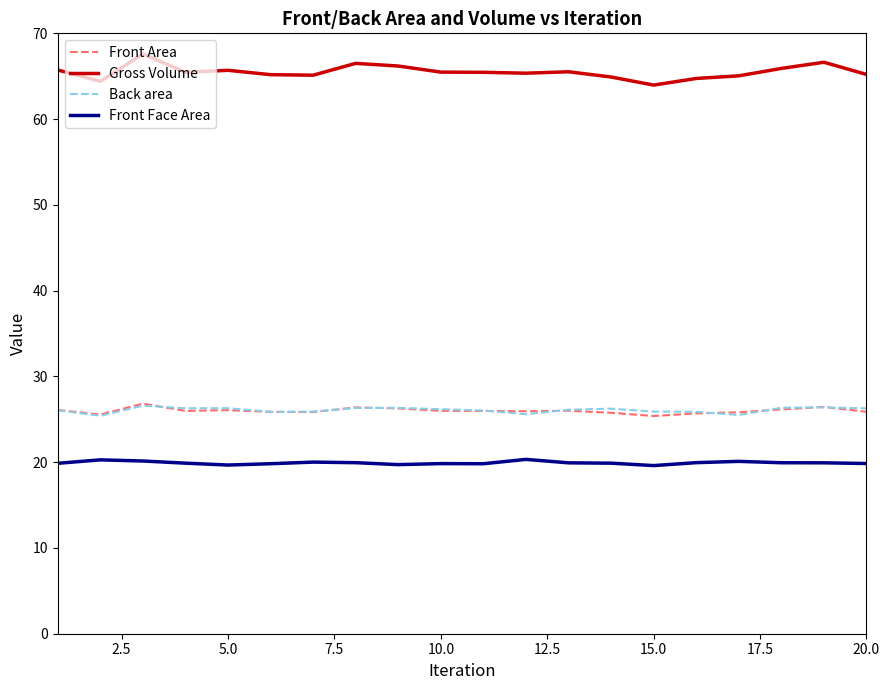

Which series has the widest spread of values?

Gross Volume